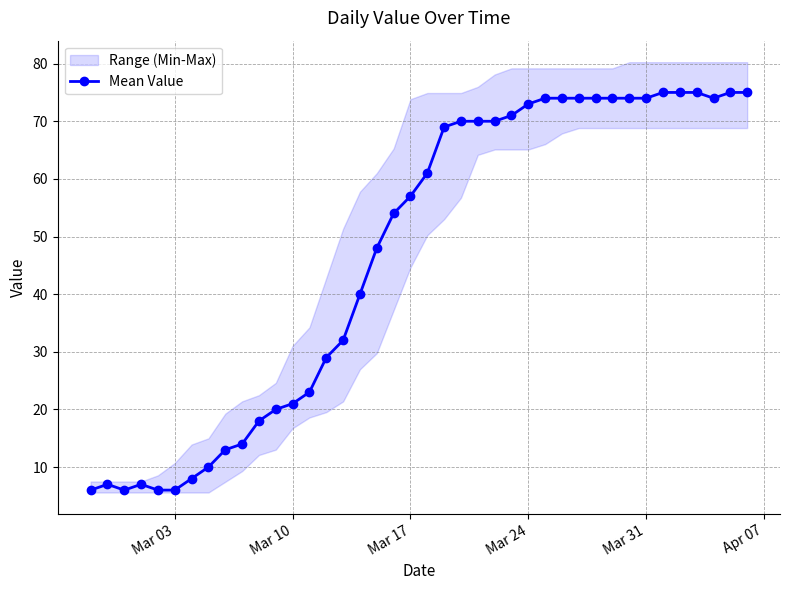

How many interior local valleys (lower than both neighbors) does the data have?

2